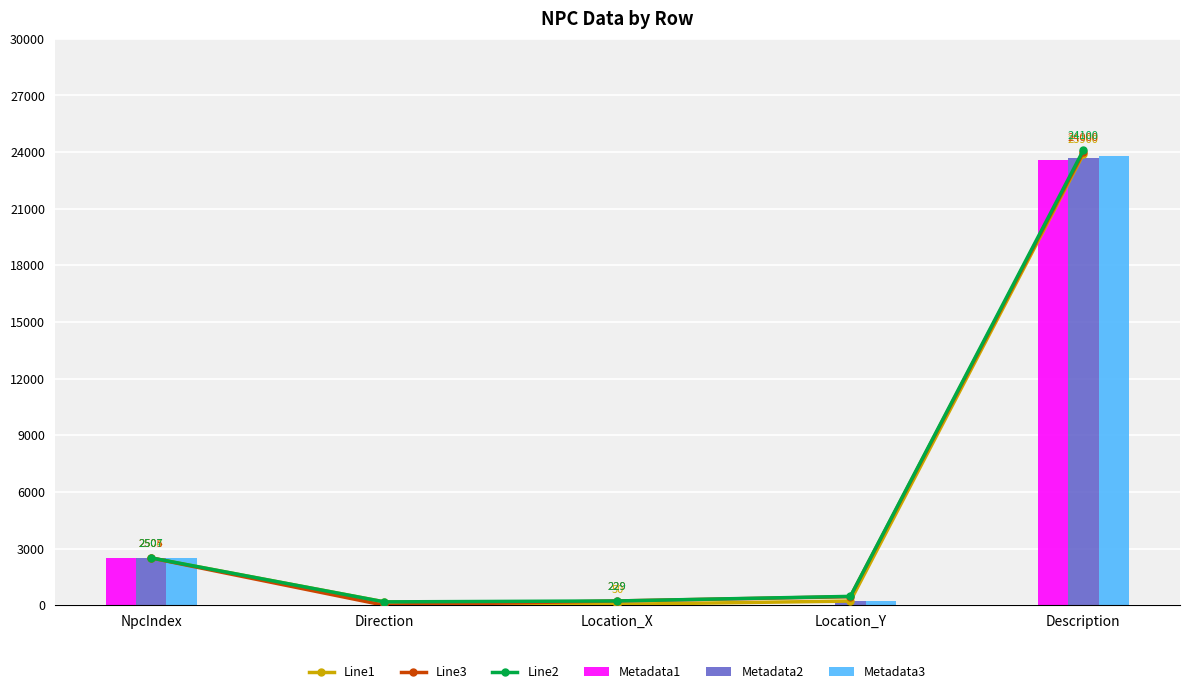

Is it true that col_2 equals 11994.6 at Description?

False